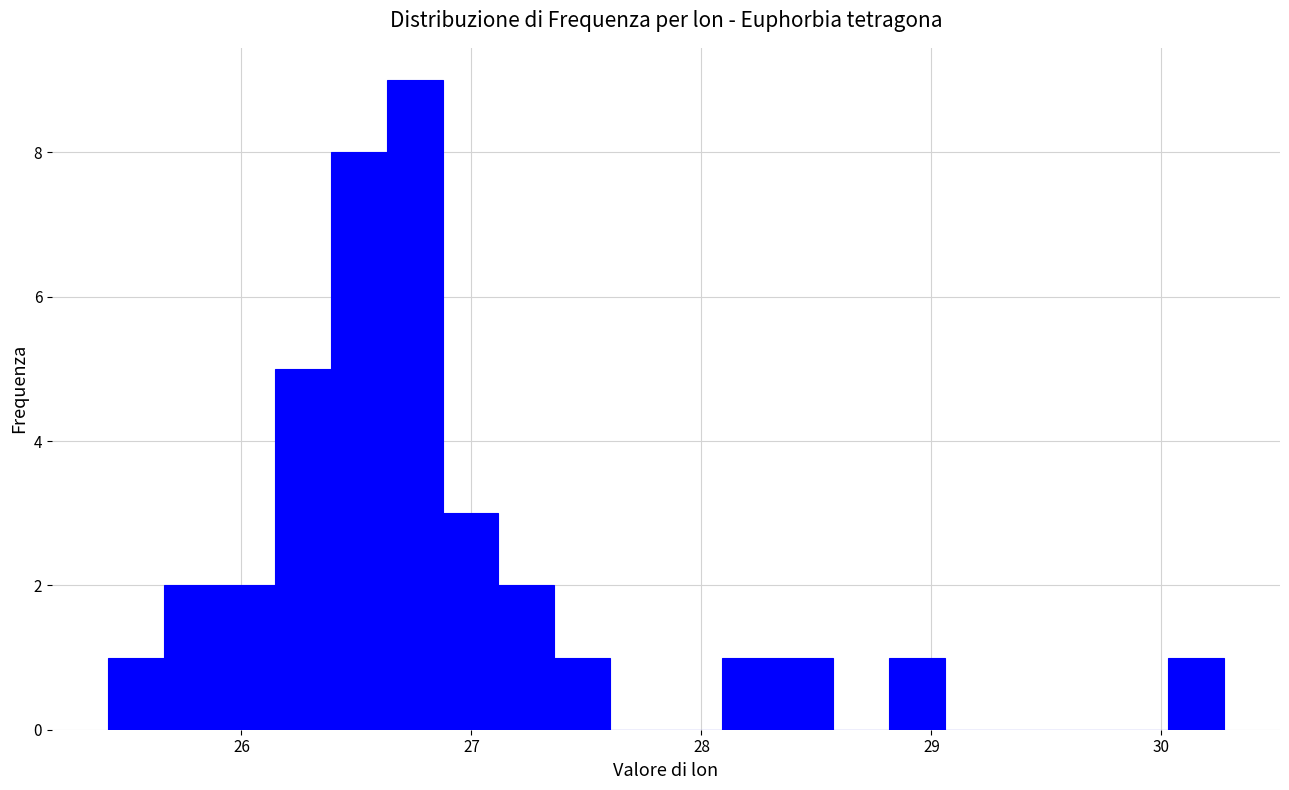

Read against the x-axis, roughly where is the centre of the tallest bar?

26.8